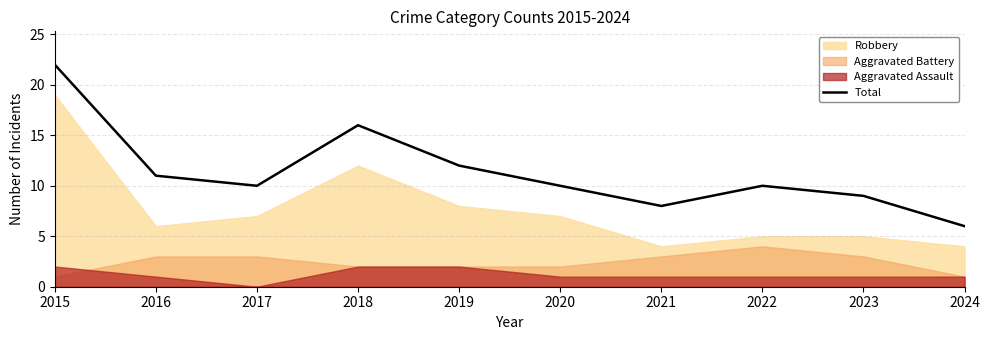

Approximately how many times larger is the value at 2018 compared to 2019?

1.3